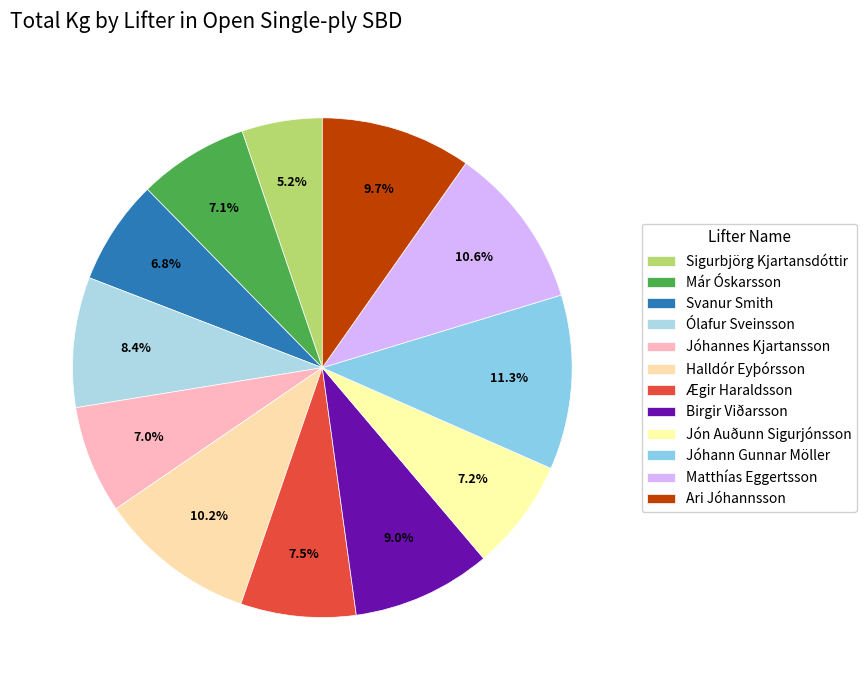

To the nearest percent, what is the difference between the largest and smallest slice percentages?

6%